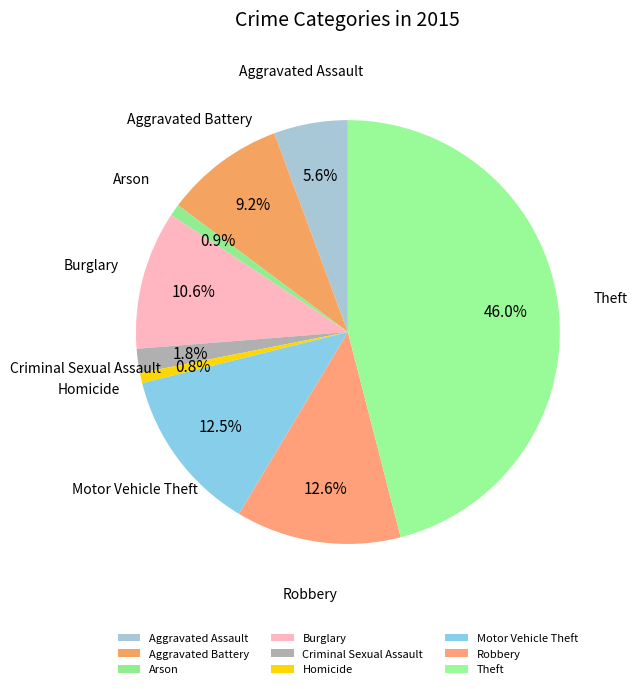

The Aggravated Assault slice represents 6% of the pie. True or false?

True